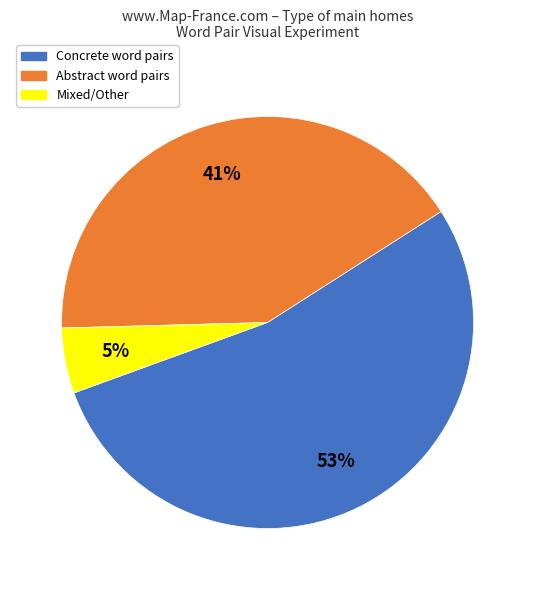

To the nearest percent, what is the difference between the largest and smallest slice percentages?

48%